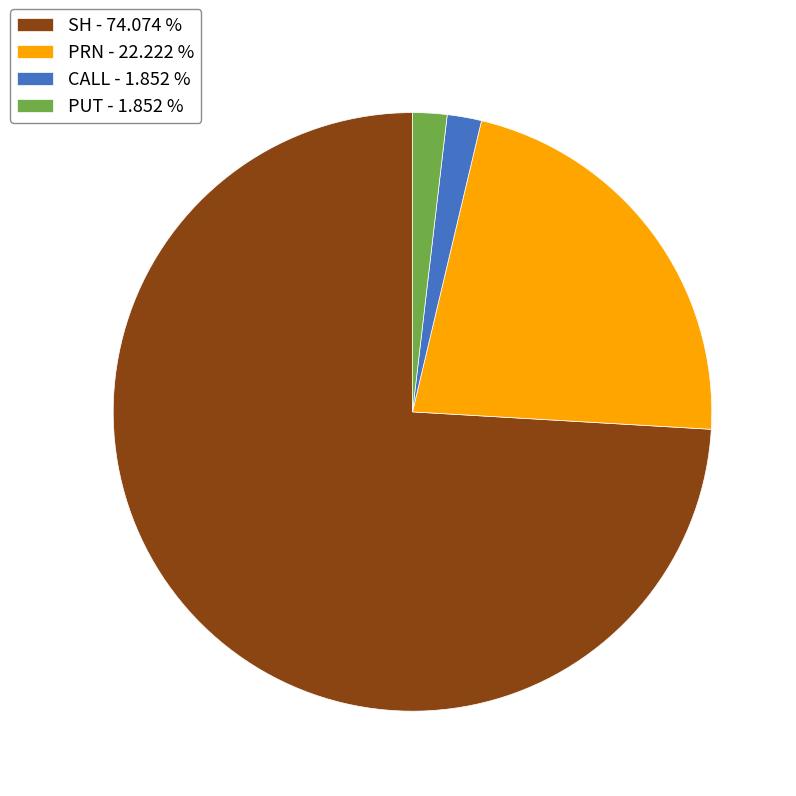

Does SH account for over 50% of the chart?

Yes